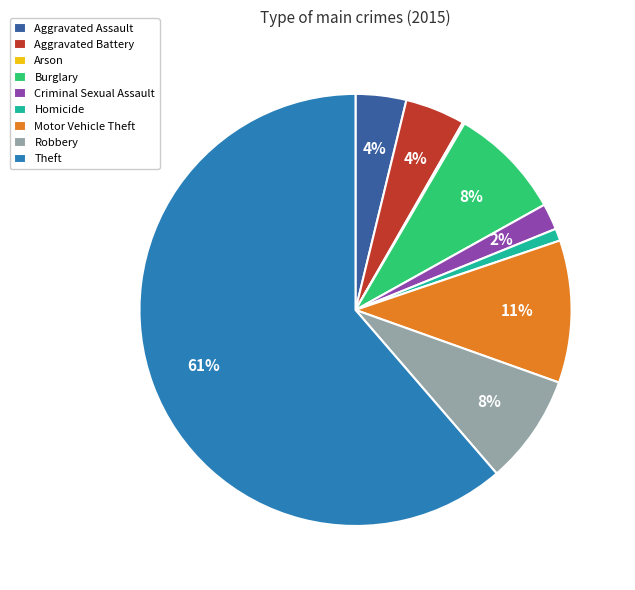

Is it true that Homicide is 11% of the pie?

False